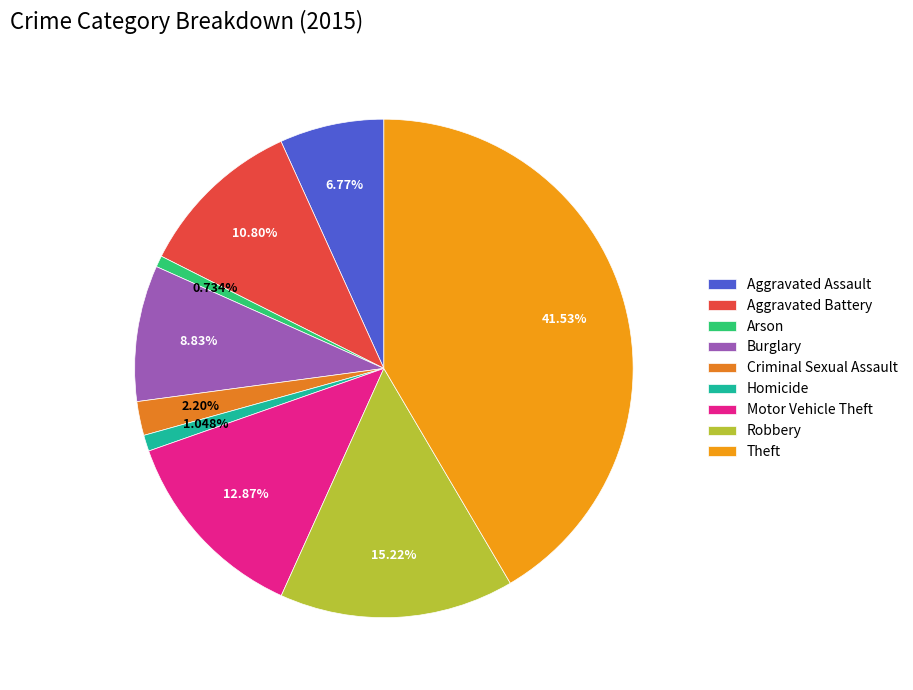

Is the sum of Theft and Criminal Sexual Assault greater than half?

No